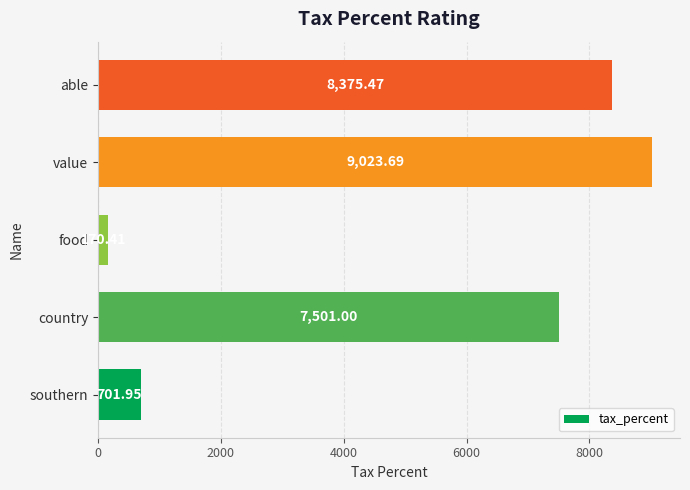

What is the sum of the values at southern and food?

872.4